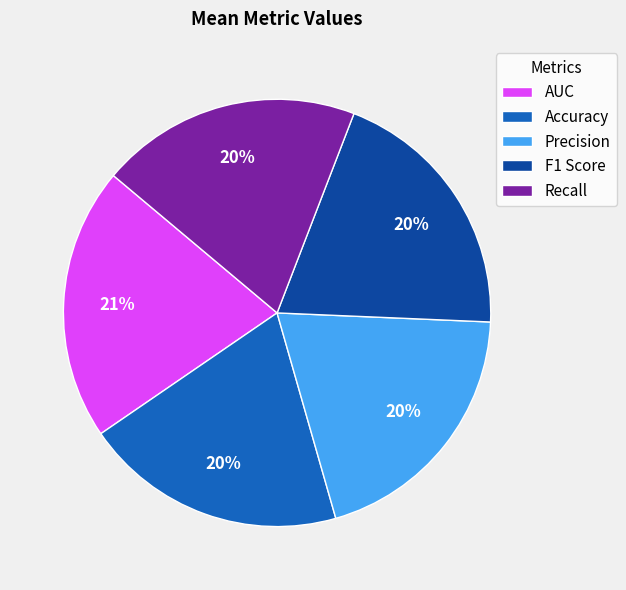

The F1 Score slice represents 26% of the pie. True or false?

False